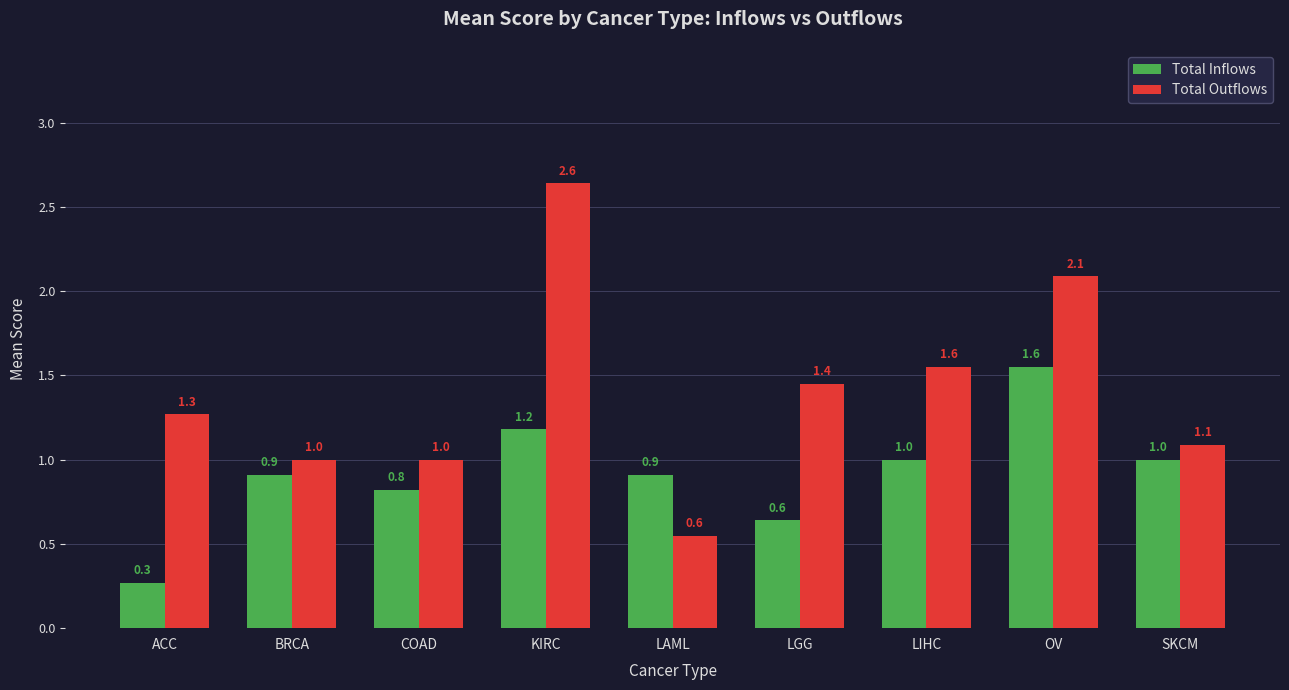

Rank the series by their maximum value, from highest to lowest.

Total Outflows, Total Inflows